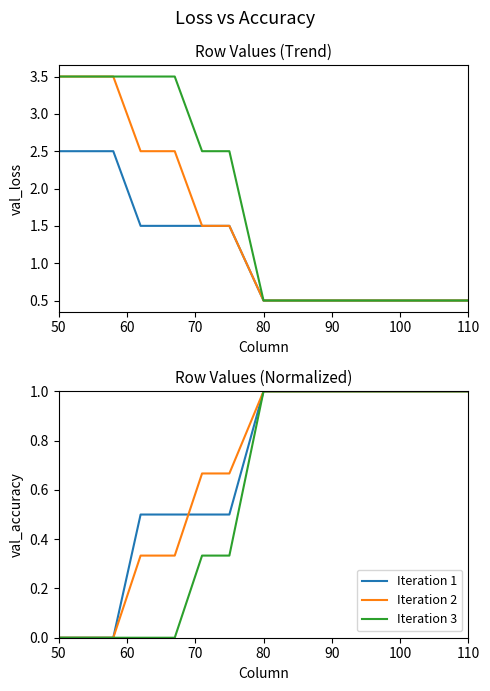

Does the chart have visible grid lines?

No